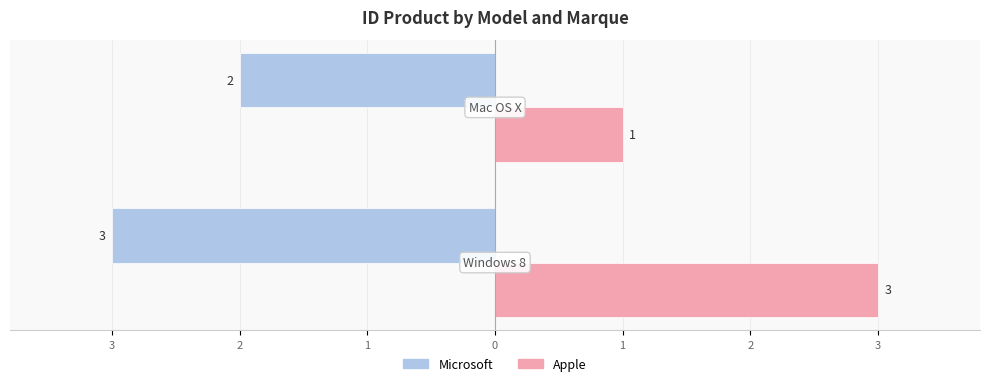

What are all the series names shown in the legend?

Microsoft, Apple